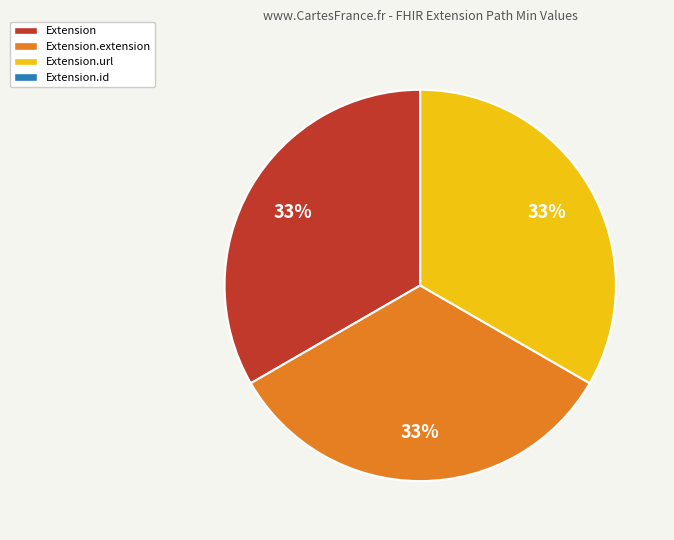

Is there a majority slice in this chart?

No